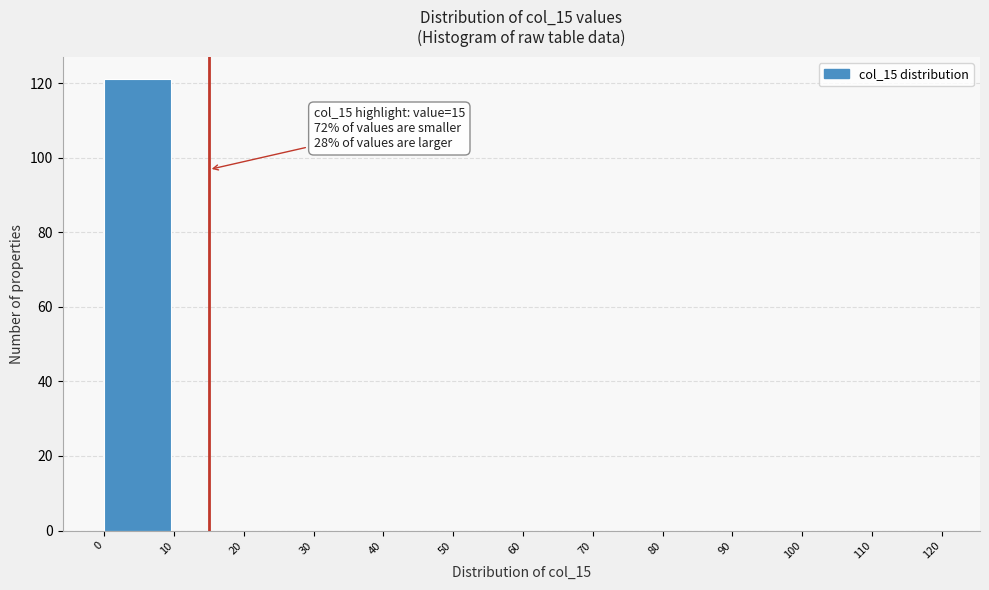

Which range on the x-axis has the tallest bar?

0 to 10